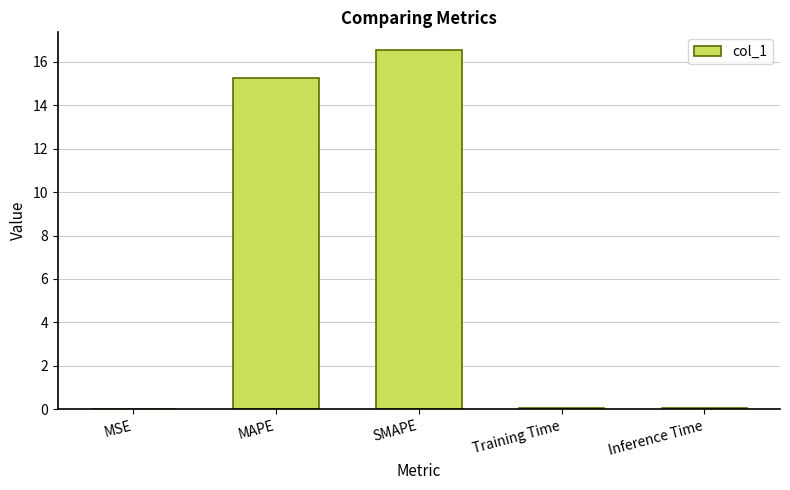

What is the change in value from MAPE to SMAPE?

+1.3